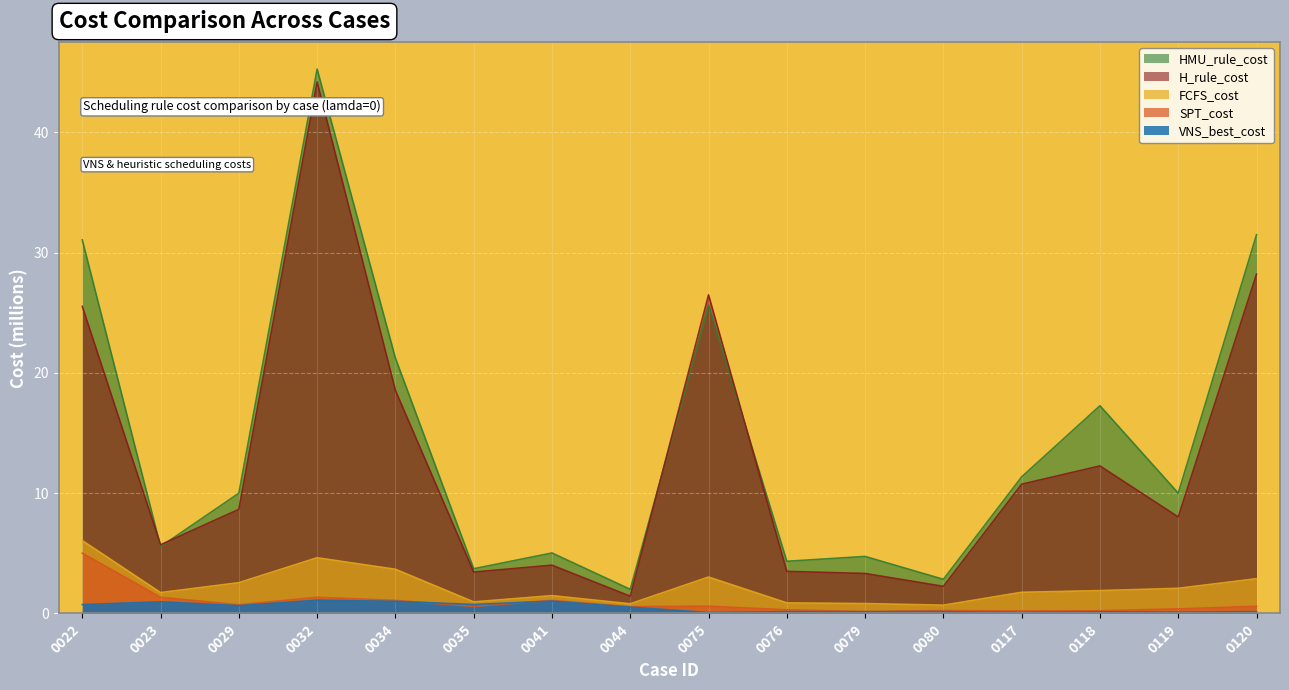

What is the sum of the H_rule_cost values at 0022 and 0076?

29.0